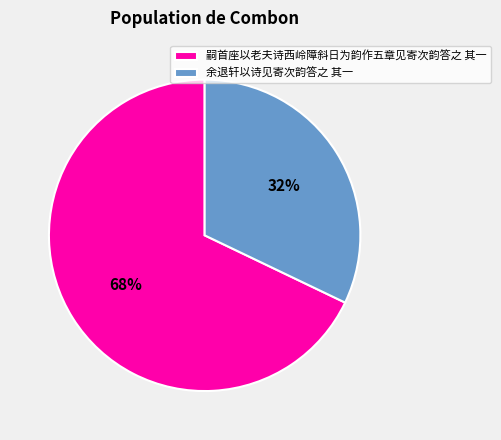

Combined, do 余退轩以诗见寄次韵答之 其一 and 嗣首座以老夫诗西岭障斜日为韵作五章见寄次韵答之 其一 account for over 50%?

Yes